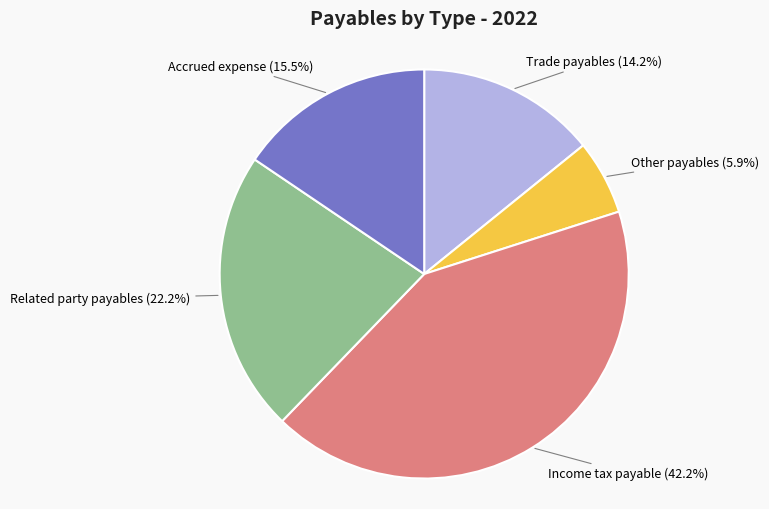

How many slices are in this pie chart?

5